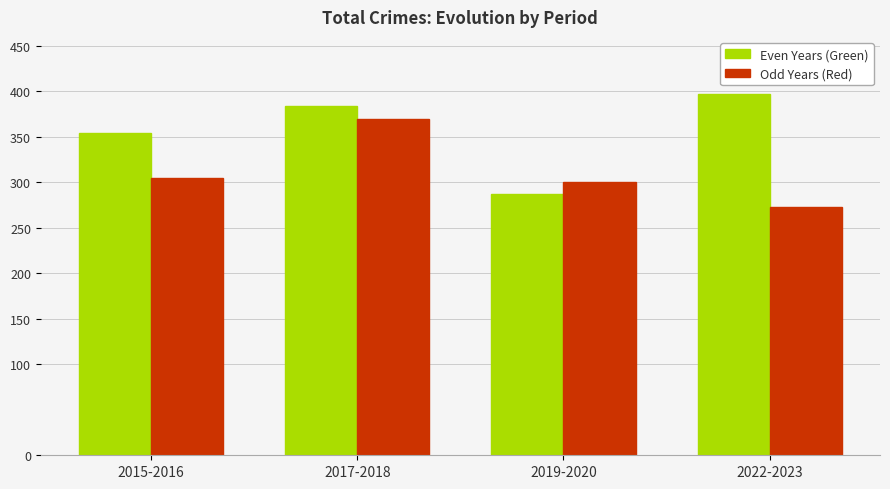

What is the sum of all Odd Years (Red) values?

1249